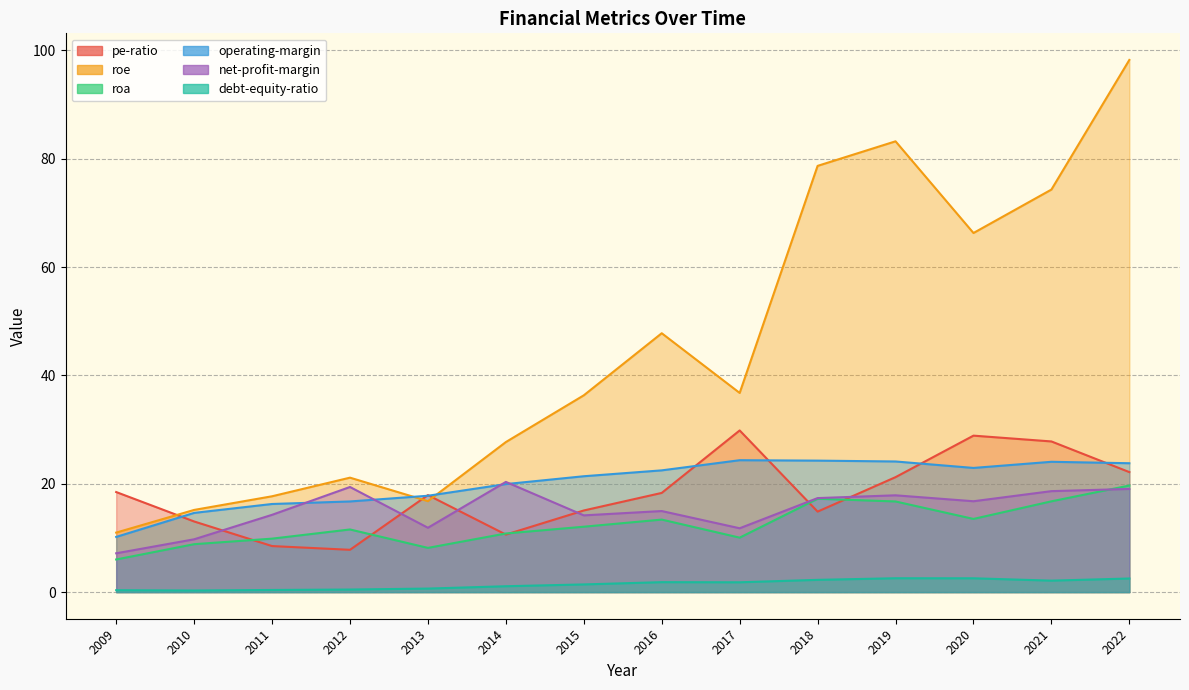

True or false: operating-margin has more than 0 points higher than both neighbors.

True